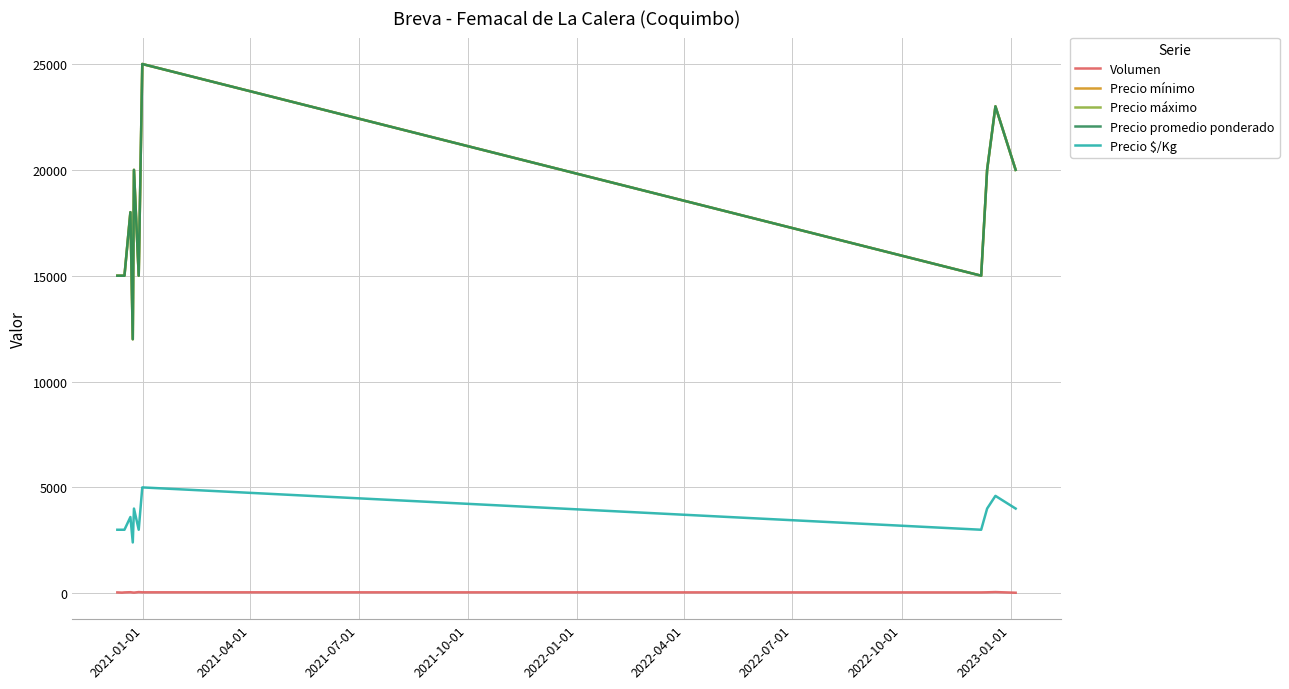

Does the chart display data point markers on the line(s)?

No